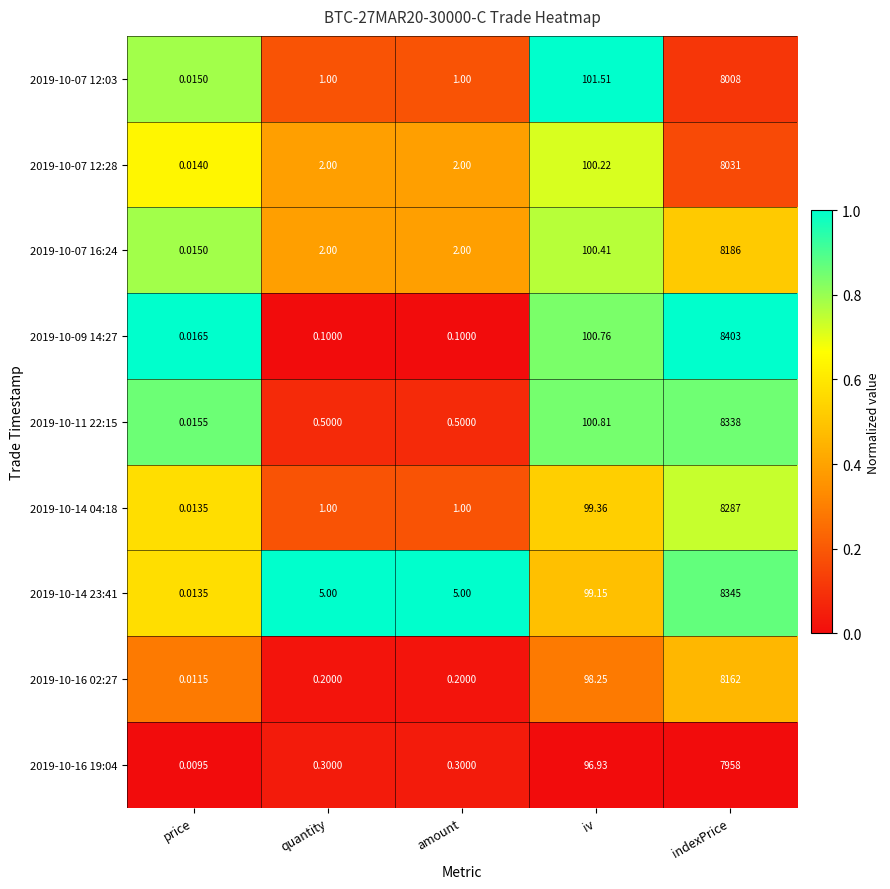

At which category is the sum across all series the highest?

indexPrice